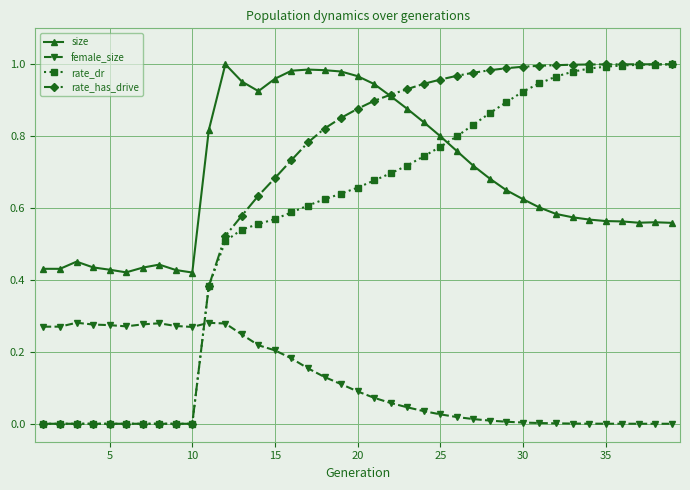

True or false: female_size has more than 0 points higher than both neighbors.

True